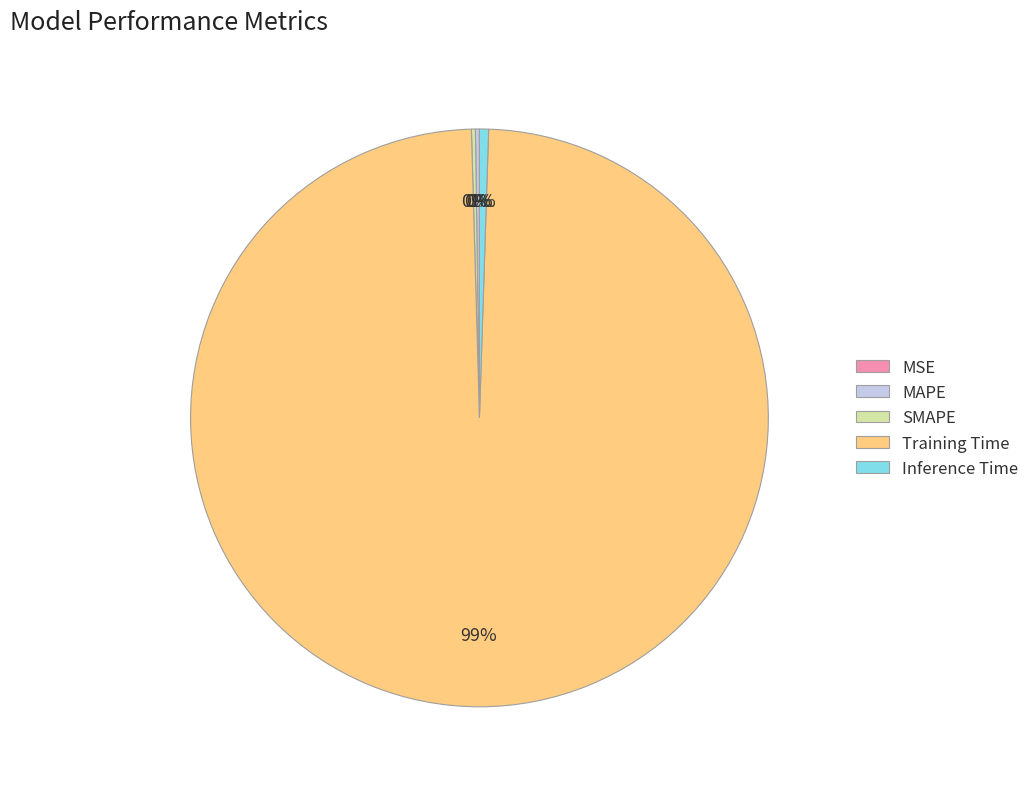

True or false: Inference Time accounts for 1% of the total.

True